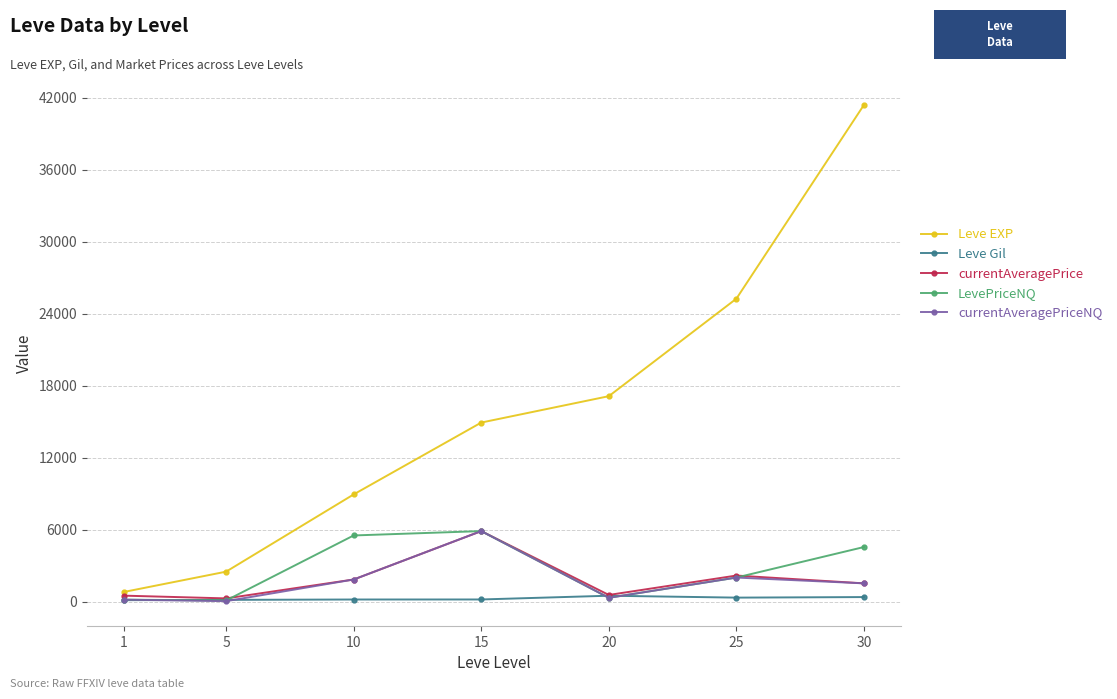

At which label does currentAveragePrice first exceed 1515?

10